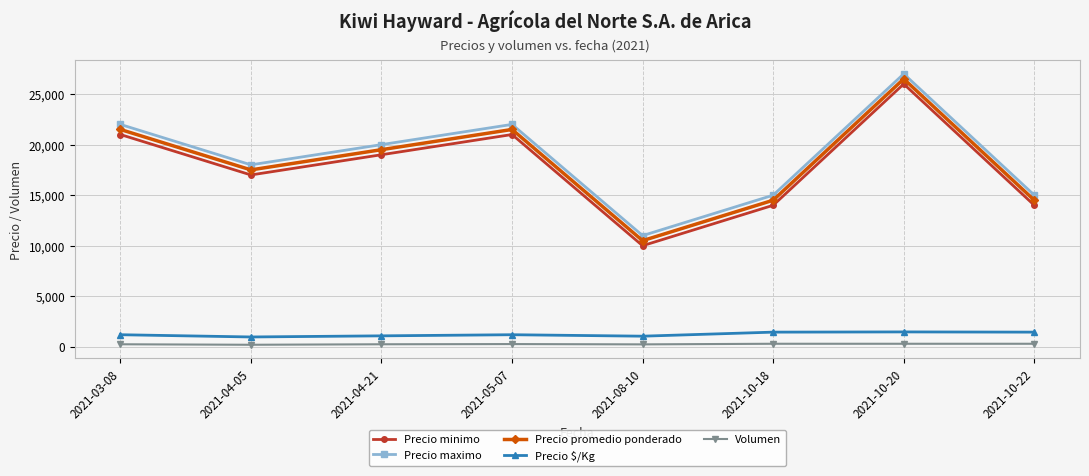

What are all the series names shown in the legend?

Precio minimo, Precio maximo, Precio promedio ponderado, Precio $/Kg, Volumen